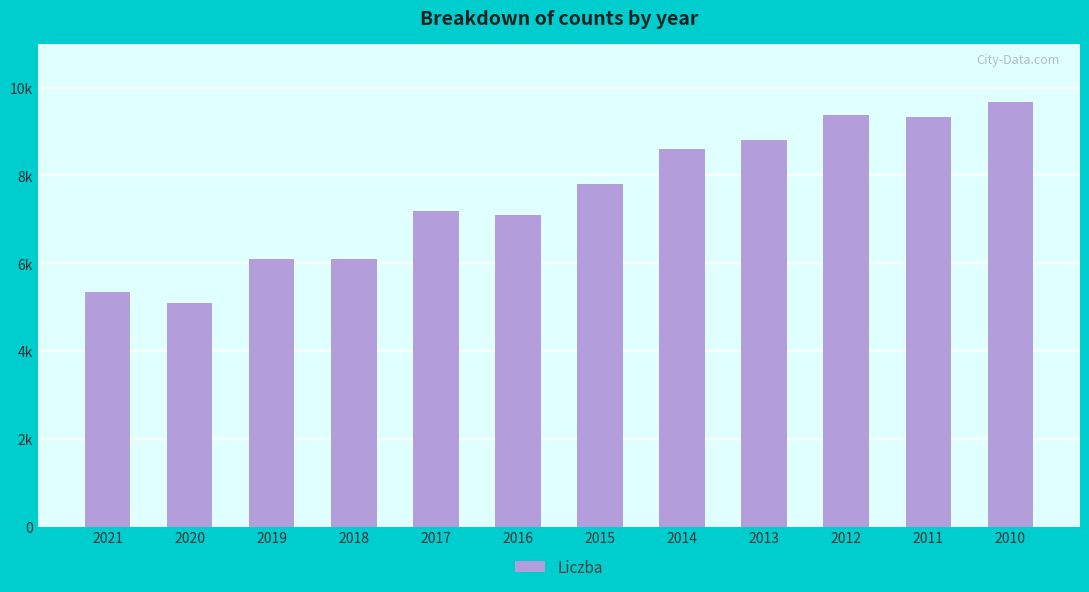

At which category does the chart reach its minimum across all series?

2020